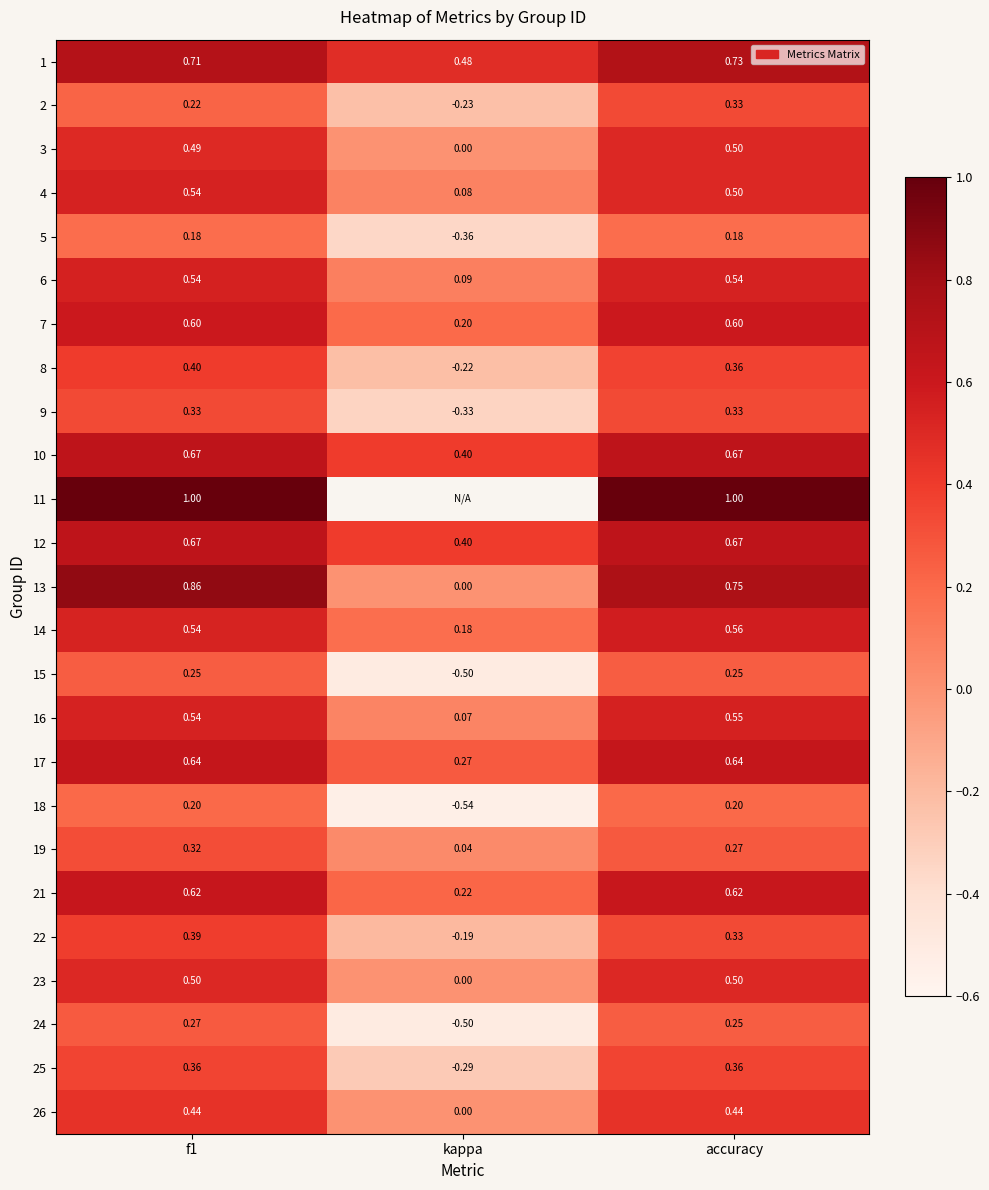

Is the value of 19 at accuracy greater than the value of 22 at kappa?

Yes